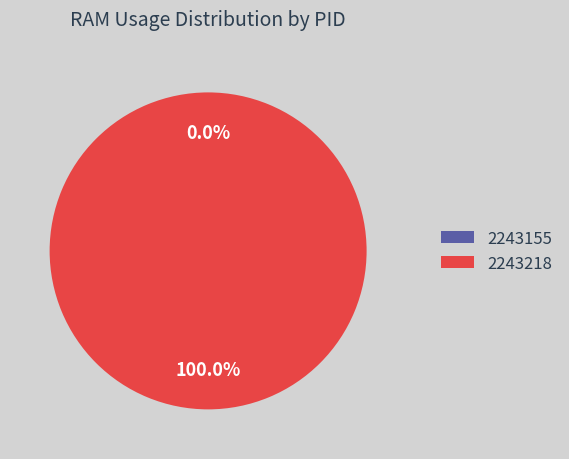

Combined, do 2243155 and 2243218 account for over 50%?

Yes